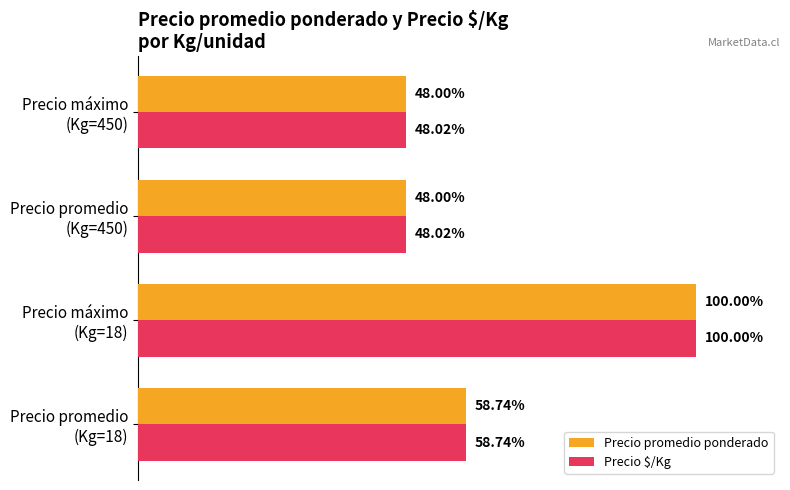

Which series has the largest range (max minus min)?

Precio promedio ponderado